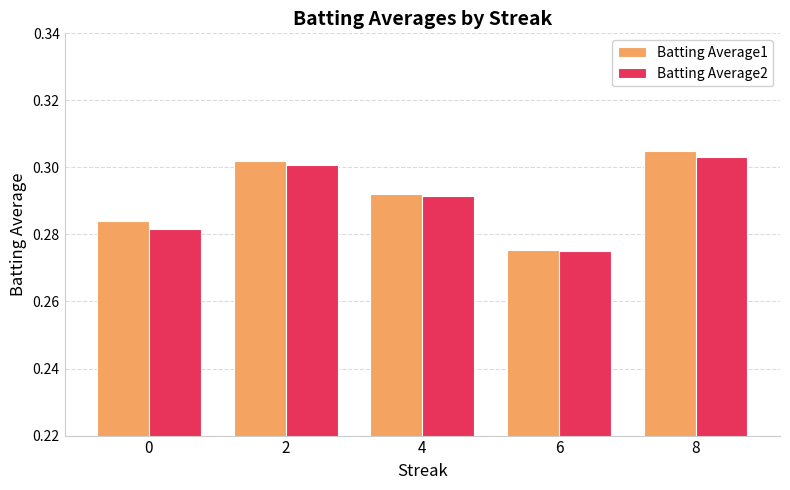

Which series changed the most between 0 and 4?

Batting Average2